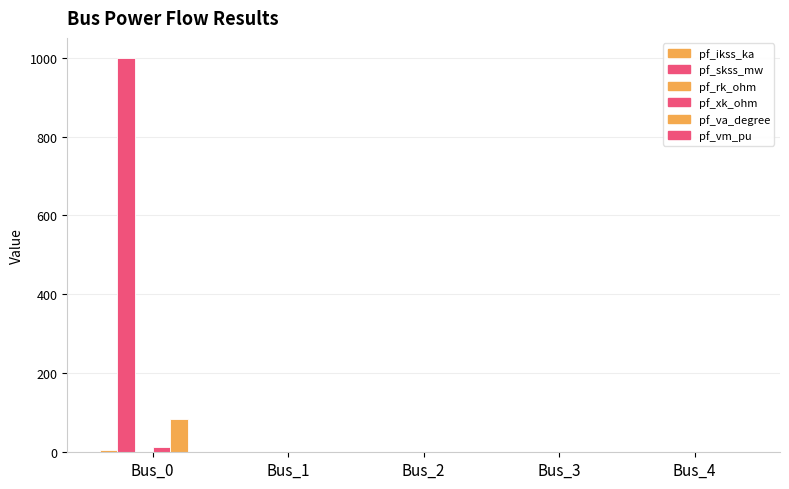

Reading left to right, extract all data points from this chart.

pf_ikss_ka: 5.2	0.0	0.0	0.0	0.0
pf_skss_mw: 1000.0	0.0	0.0	0.0	0.0
pf_rk_ohm: 1.3	0.0	0.0	0.0	0.0
pf_xk_ohm: 13.2	0.0	0.0	0.0	0.0
pf_va_degree: 84.3	0.0	0.0	0.0	0.0
pf_vm_pu: 0.0	0.0	0.0	0.0	0.0